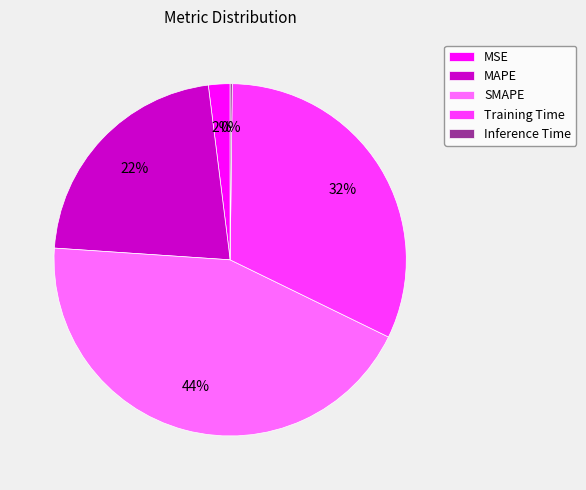

What percentage is the SMAPE slice, to the nearest percent?

44%